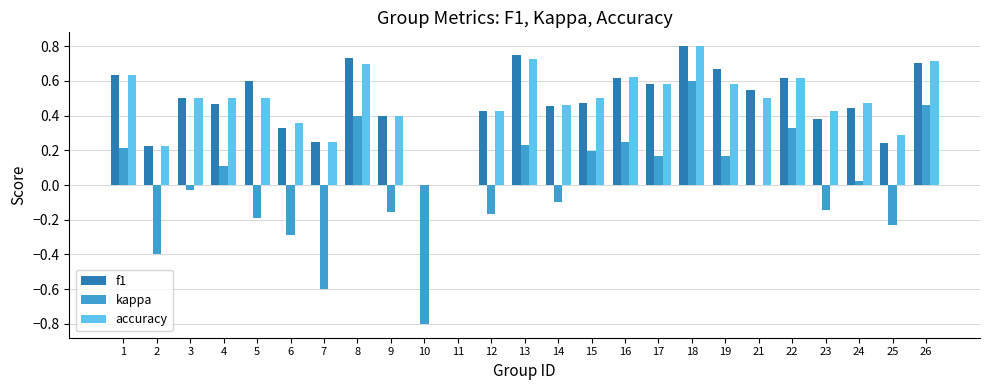

What is the sum of the f1 values at 19 and 15?

1.1